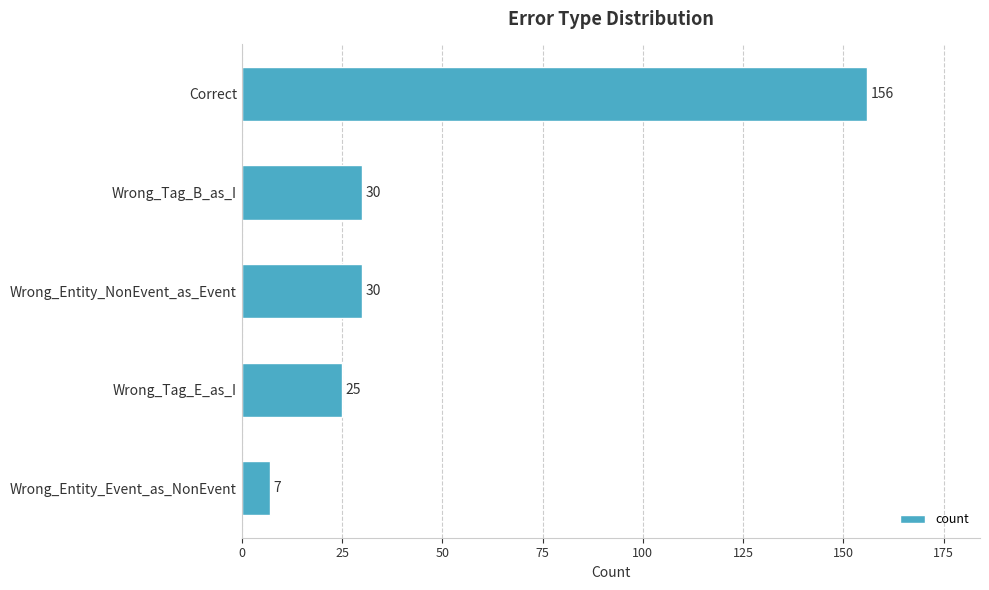

Is it true that the value at Wrong_Tag_B_as_I is 21?

False